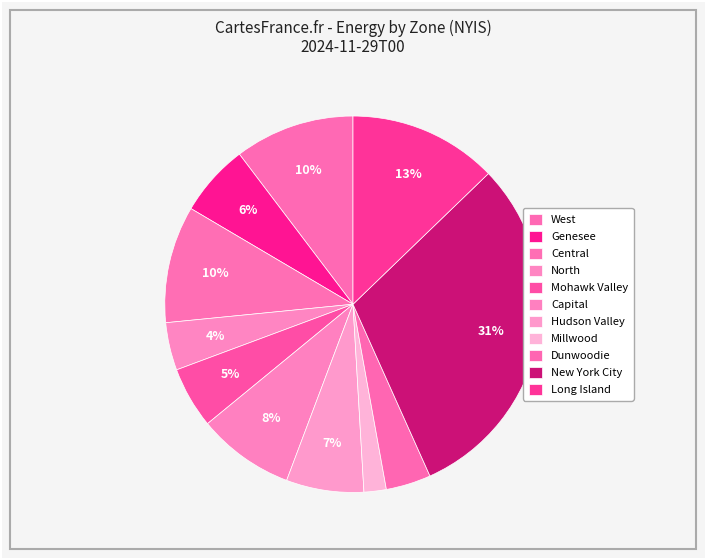

How many slices are in this pie chart?

11